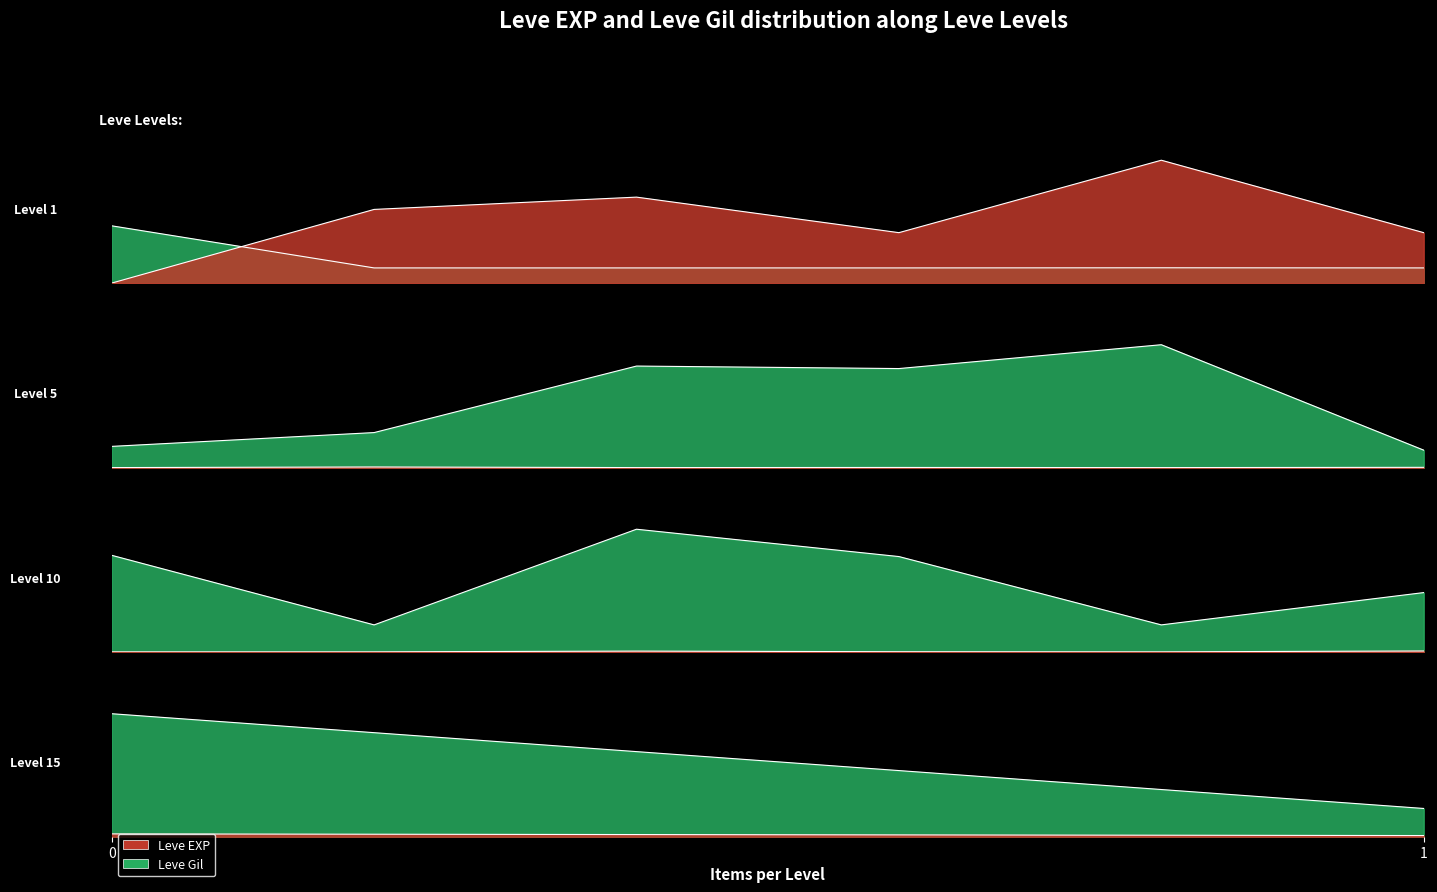

What is the maximum value for Leve EXP?

900